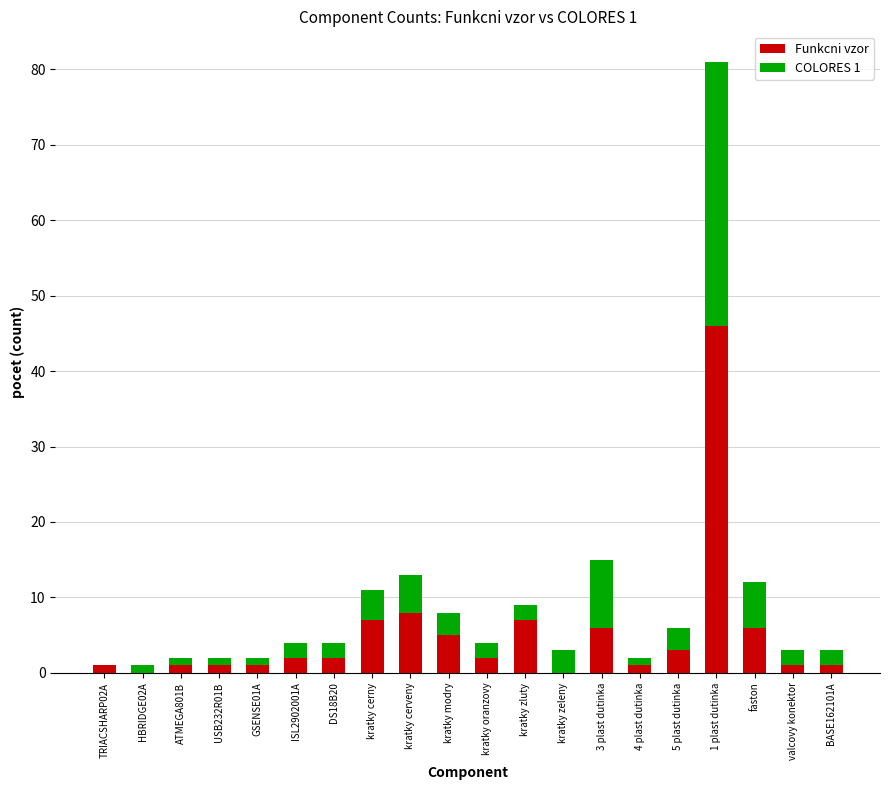

At which category is the sum across all series the highest?

1 plast dutinka